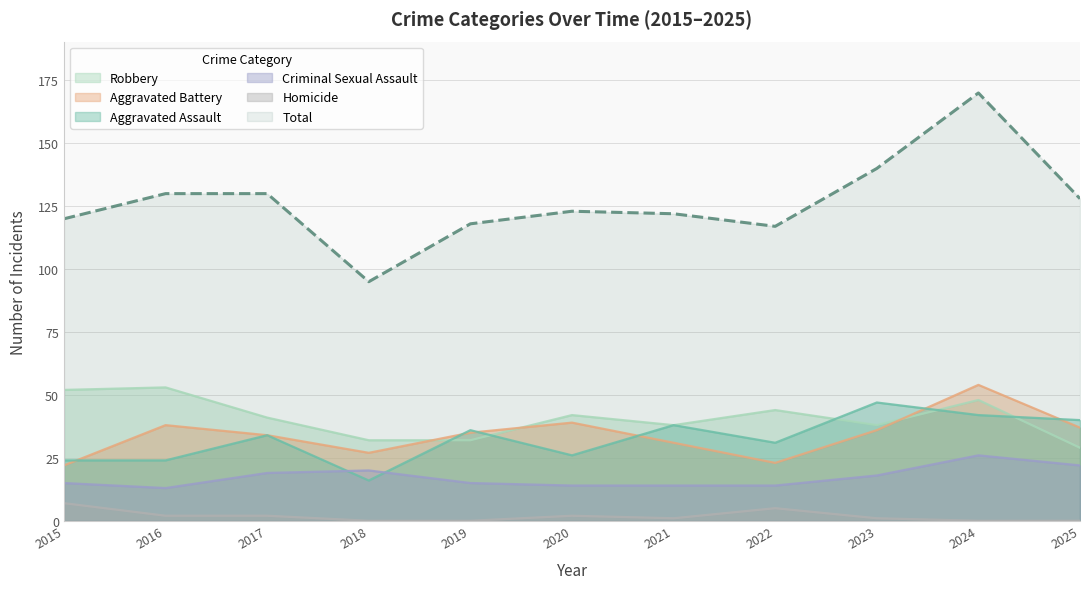

How many lines are shown in the chart?

6